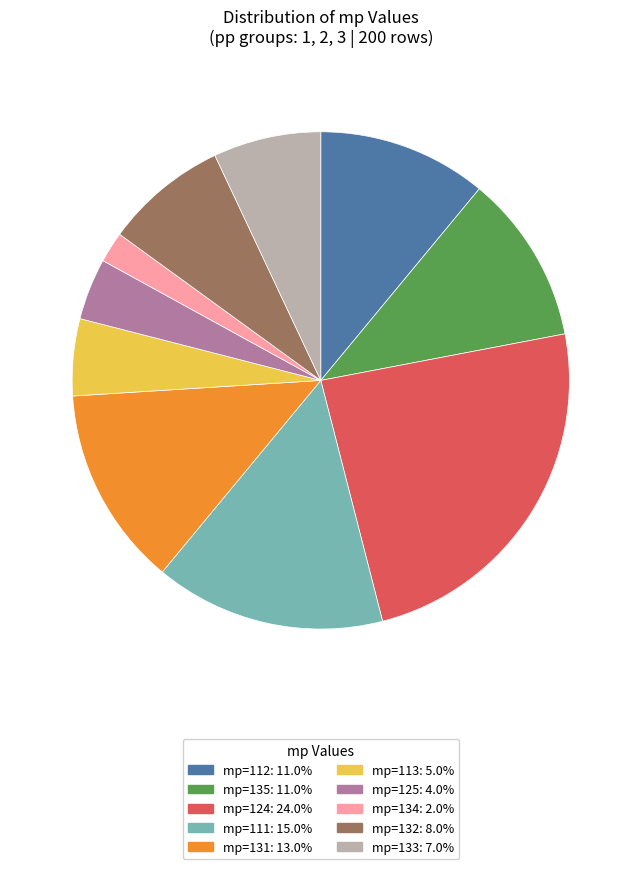

Does any single category account for the majority?

No